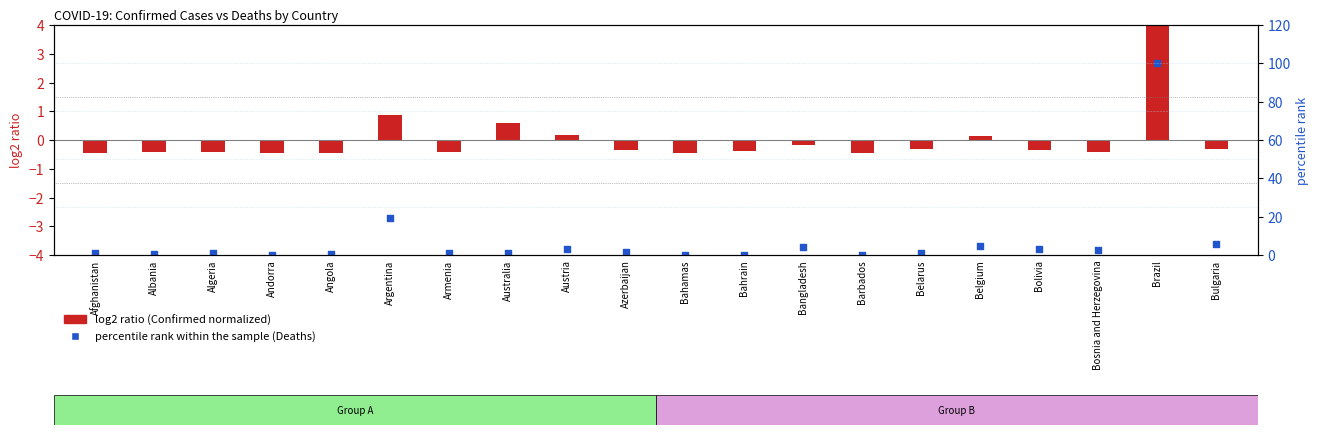

Which series has the largest total across all categories?

percentile rank within the sample (Deaths)